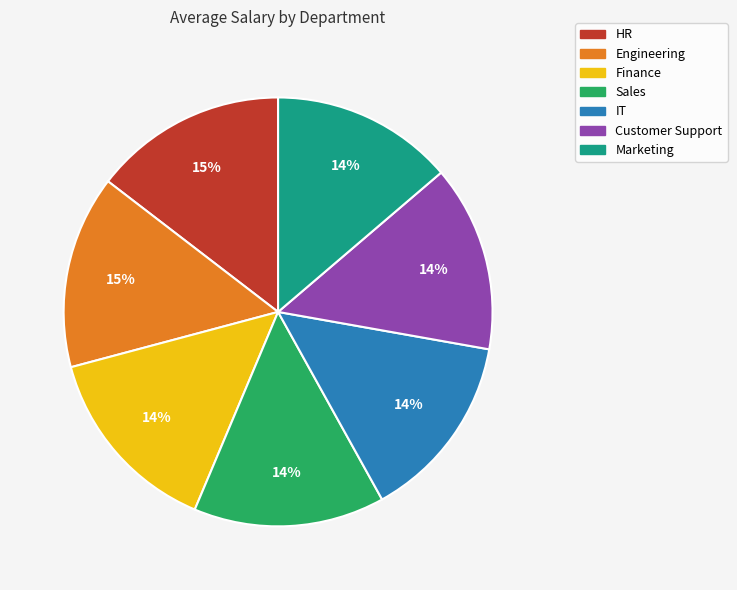

To the nearest percent, what is the difference between the largest and smallest slice percentages?

1%